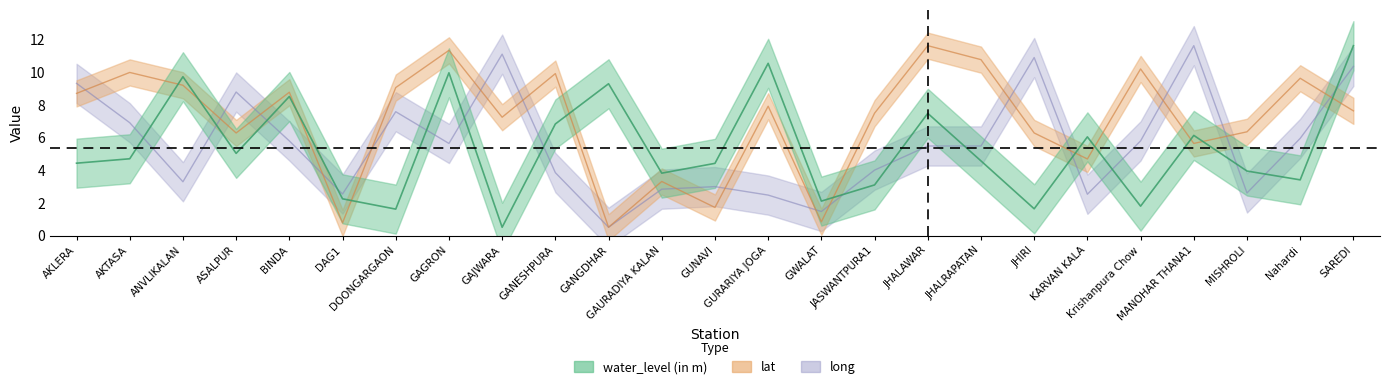

Does the chart have visible grid lines?

No